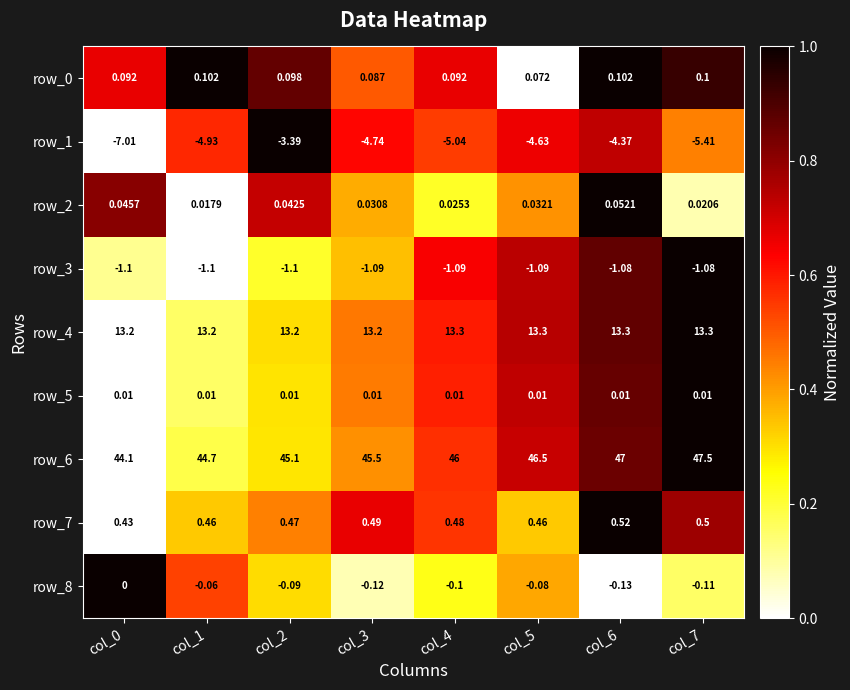

Reading left to right, what are all the values shown in this chart?

row_0: 0.7	1.0	0.9	0.5	0.7	0.0	1.0	0.9
row_1: 0.0	0.6	1.0	0.6	0.5	0.7	0.7	0.4
row_2: 0.8	0.0	0.7	0.4	0.2	0.4	1.0	0.1
row_3: 0.1	0.0	0.2	0.3	0.6	0.7	0.9	1.0
row_4: 0.0	0.2	0.3	0.5	0.6	0.7	0.9	1.0
row_5: 0.0	0.2	0.3	0.4	0.6	0.7	0.9	1.0
row_6: 0.0	0.2	0.3	0.4	0.6	0.7	0.9	1.0
row_7: 0.0	0.3	0.4	0.7	0.6	0.3	1.0	0.8
row_8: 1.0	0.5	0.3	0.1	0.2	0.4	0.0	0.2